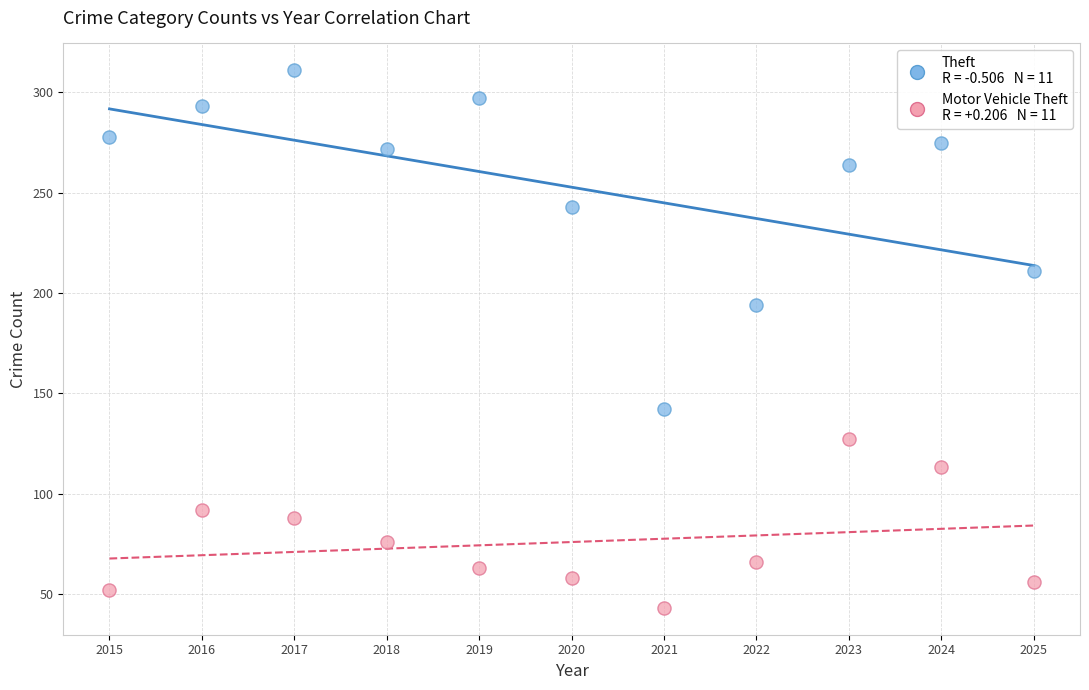

Across all data points, what is the range of Y values (max minus min)?

268